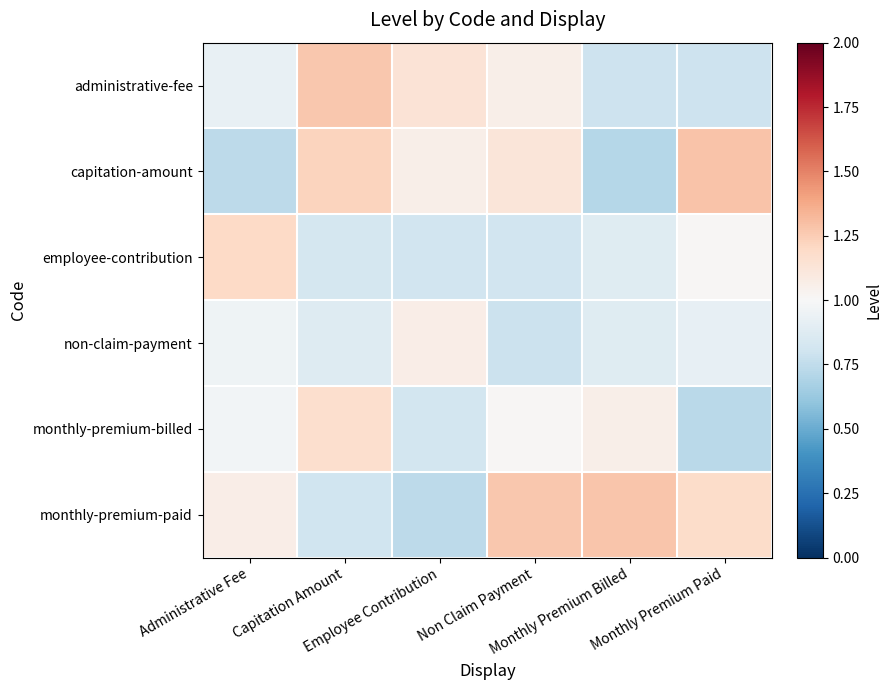

At which category does the chart reach its peak across all series?

Monthly Premium Paid